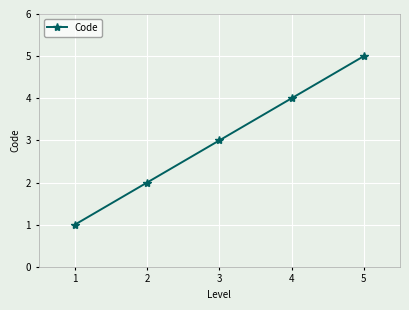

What is the sum of all values?

15